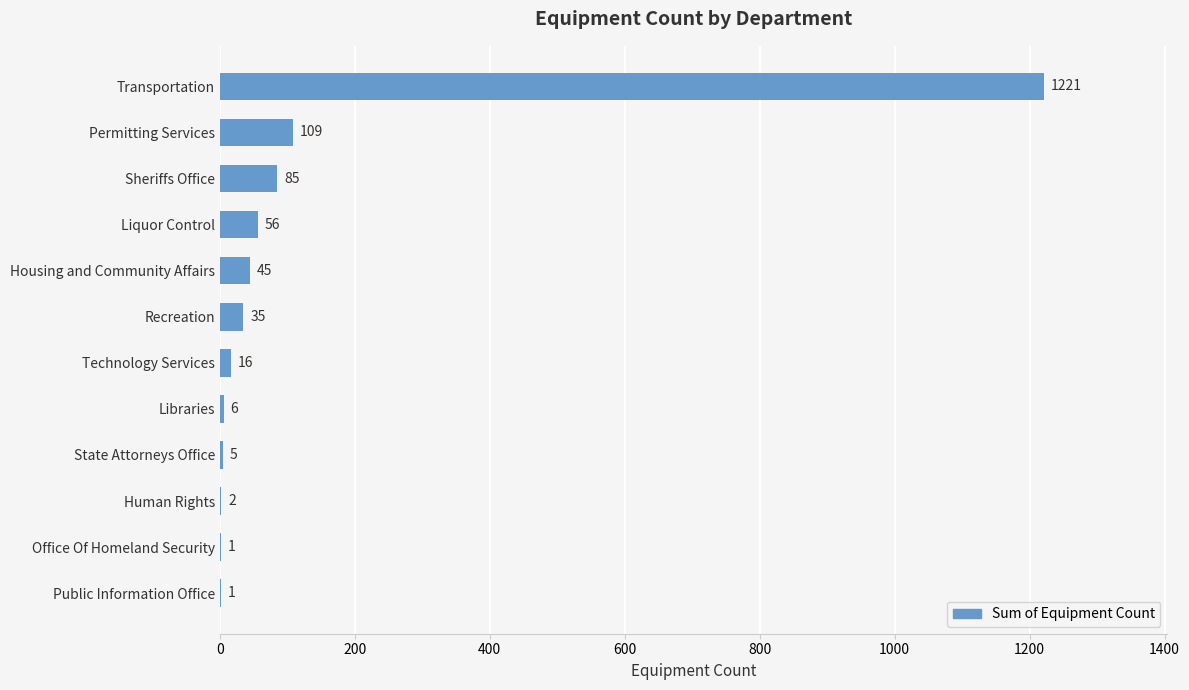

Approximately how many times larger is the value at Liquor Control compared to State Attorneys Office?

11.2